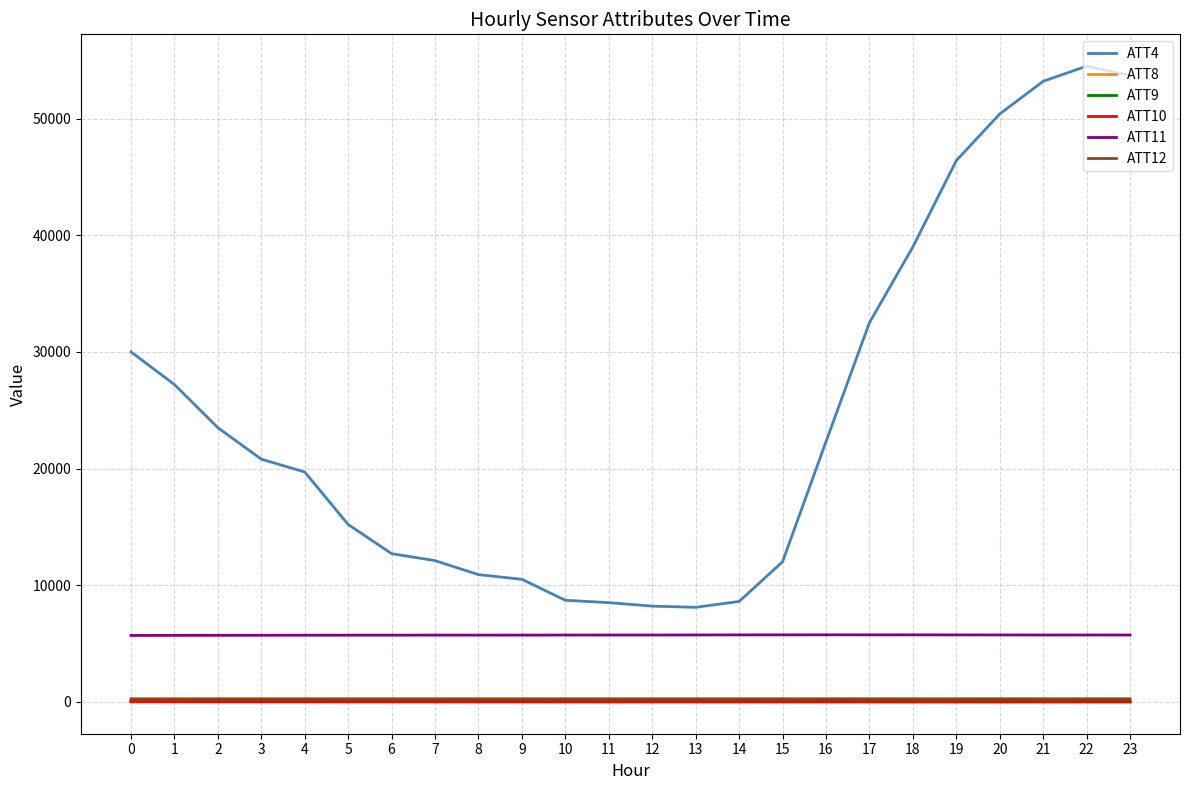

Where do ATT8 and ATT10 first cross each other?

4 and 5